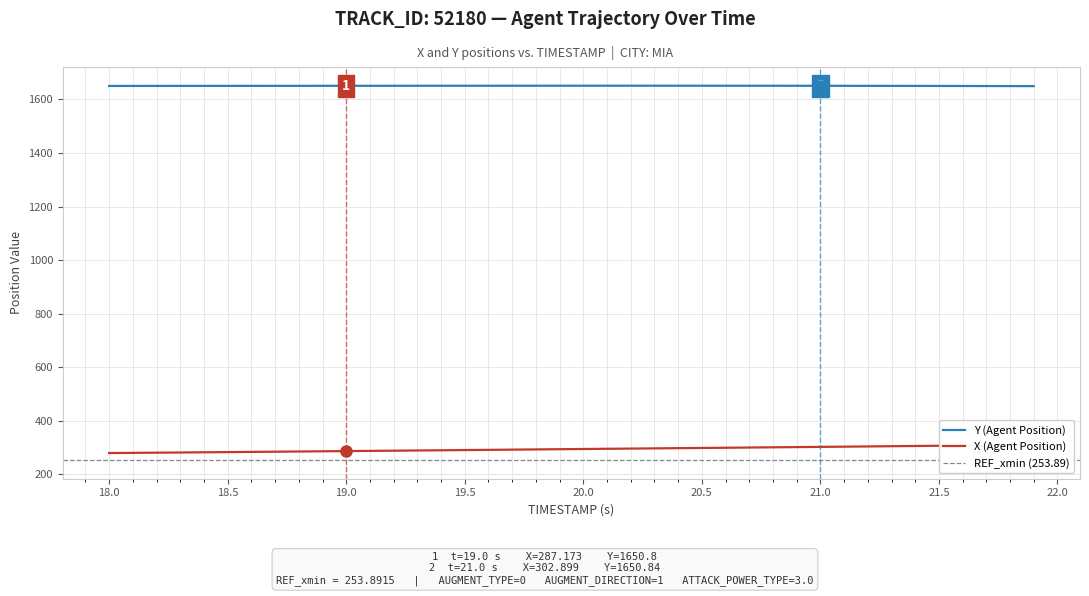

Reading left to right, what are all the values shown in this chart?

X (Agent Position): 279.8	280.5	281.2	282.0	282.7	283.4	284.2	284.9	285.7	286.4	287.2	287.9	288.7	289.4	290.2	291.0	291.8	292.6	293.4	294.2	295.0	295.8	296.6	297.3	298.1	298.9	299.7	300.5	301.3	302.1	302.9	303.7	304.6	305.4	306.2	307.1	308.0	308.8	309.7	310.6
Y (Agent Position): 1650.3	1650.3	1650.4	1650.4	1650.5	1650.5	1650.6	1650.6	1650.7	1650.8	1650.8	1650.8	1650.9	1651.0	1651.0	1651.0	1651.1	1651.1	1651.1	1651.1	1651.2	1651.2	1651.2	1651.2	1651.1	1651.1	1651.1	1651.0	1651.0	1650.9	1650.8	1650.8	1650.6	1650.5	1650.4	1650.3	1650.1	1650.0	1649.8	1649.6